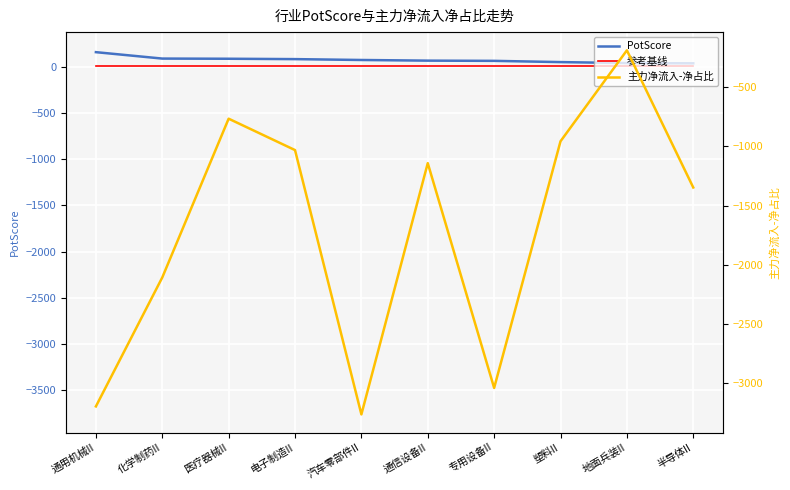

At which label does 主力净流入-净占比 reach its peak?

地面兵装II